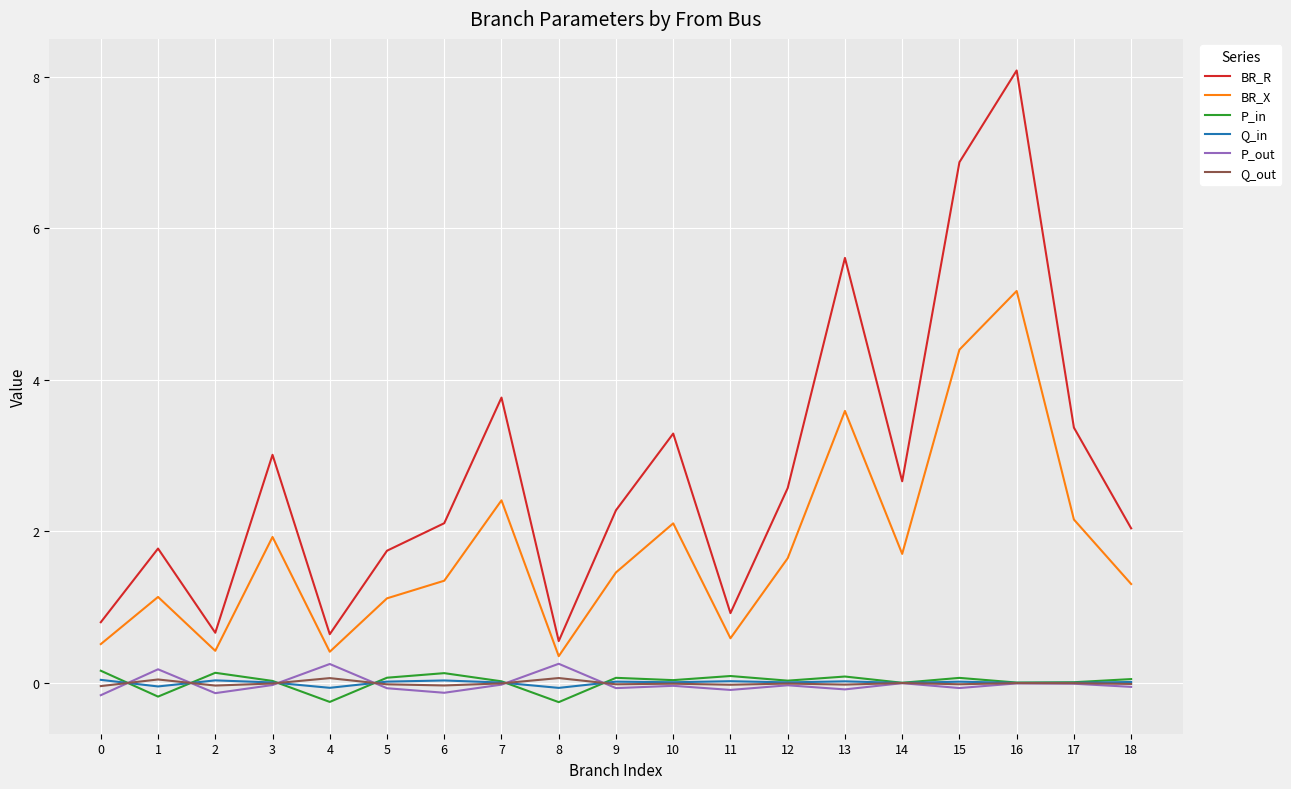

Is this an area chart (filled region under the line)?

No